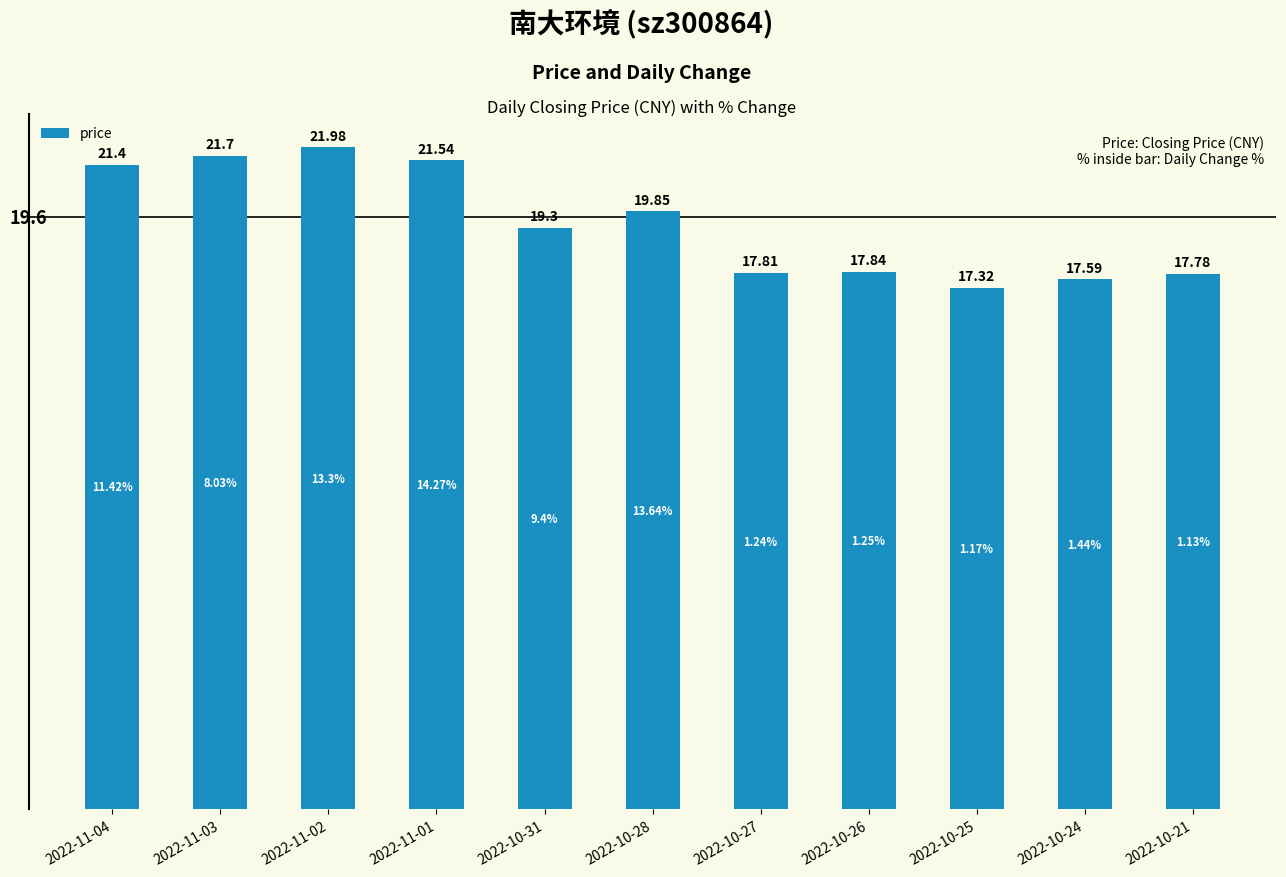

Rank the categories by value from highest to lowest.

2022-11-02, 2022-11-03, 2022-11-01, 2022-11-04, 2022-10-28, 2022-10-31, 2022-10-26, 2022-10-27, 2022-10-21, 2022-10-24, 2022-10-25